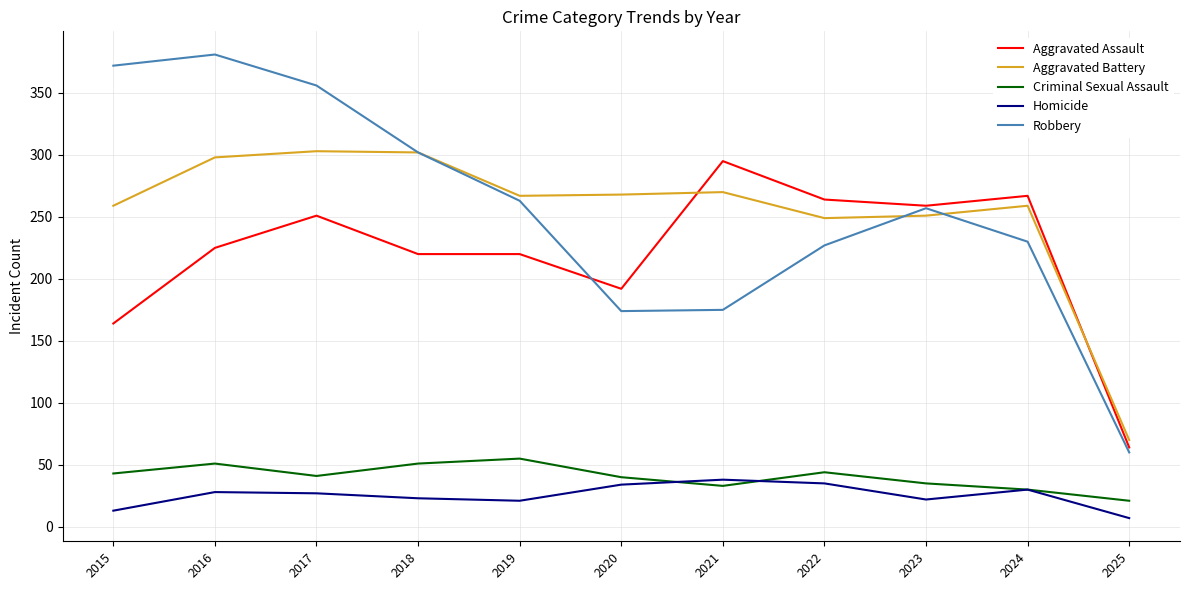

What is the difference between the Aggravated Battery values at 2018 and 2023?

51